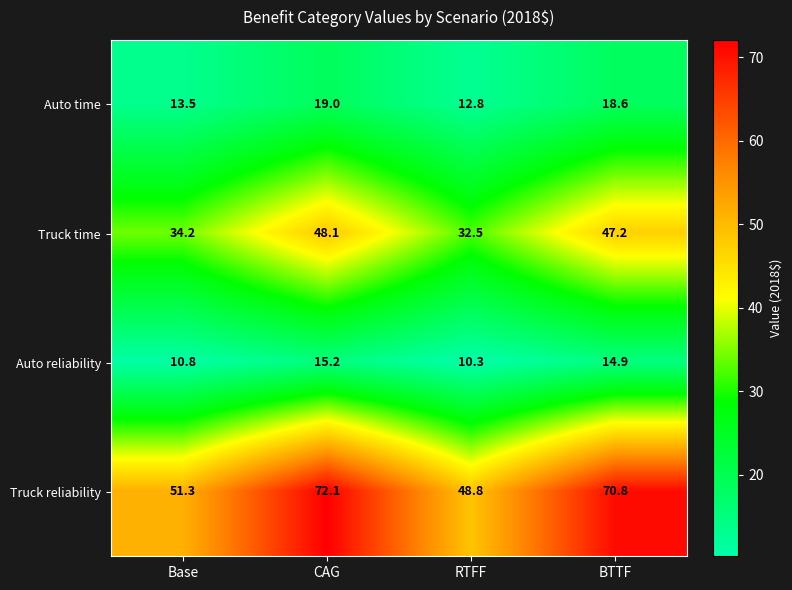

What is the sum of the Truck reliability values at BTTF and RTFF?

119.6